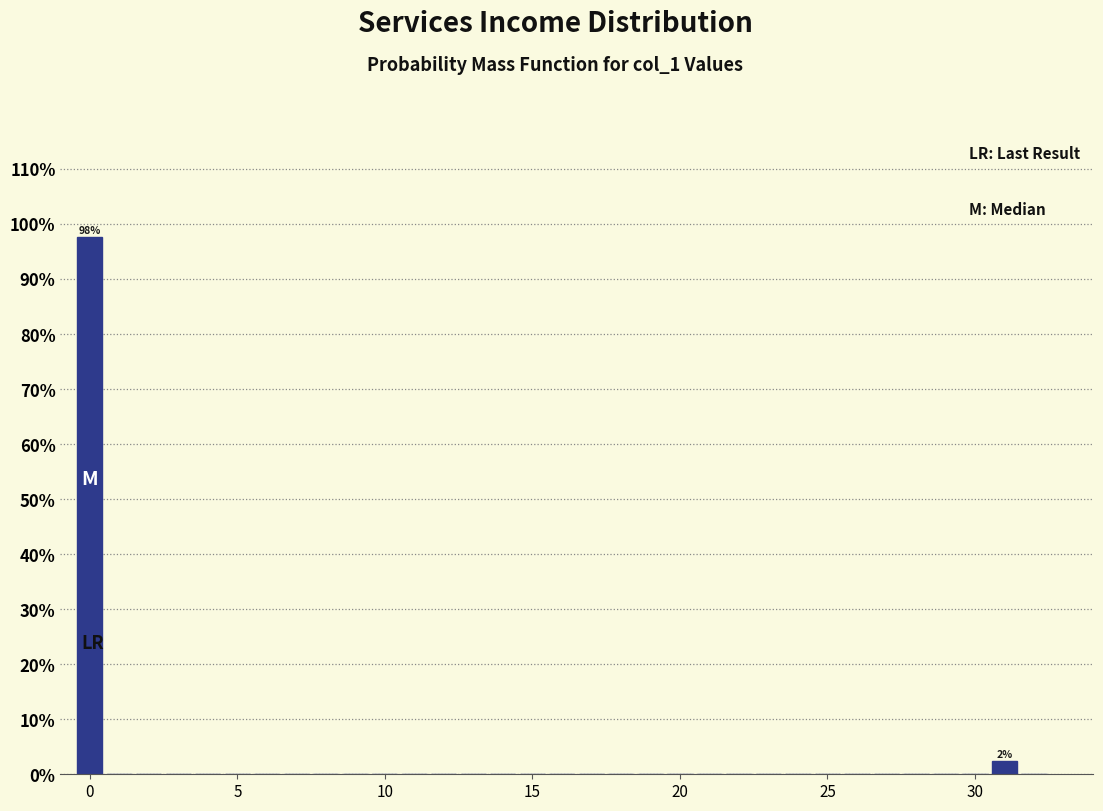

Read against the x-axis, roughly where is the centre of the tallest bar?

0.0